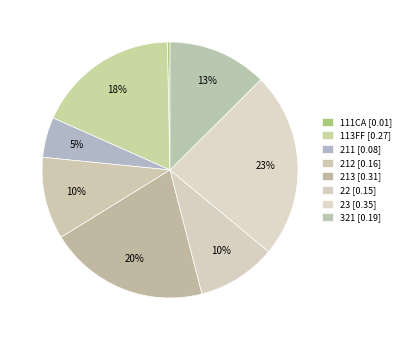

Count the number of slices in the pie.

8